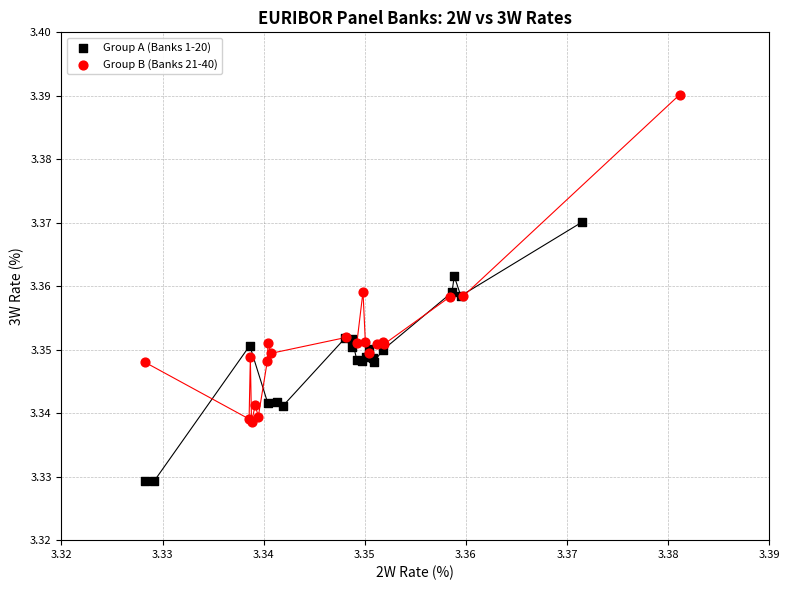

Which series reaches the minimum Y coordinate?

Group A (Banks 1-20)